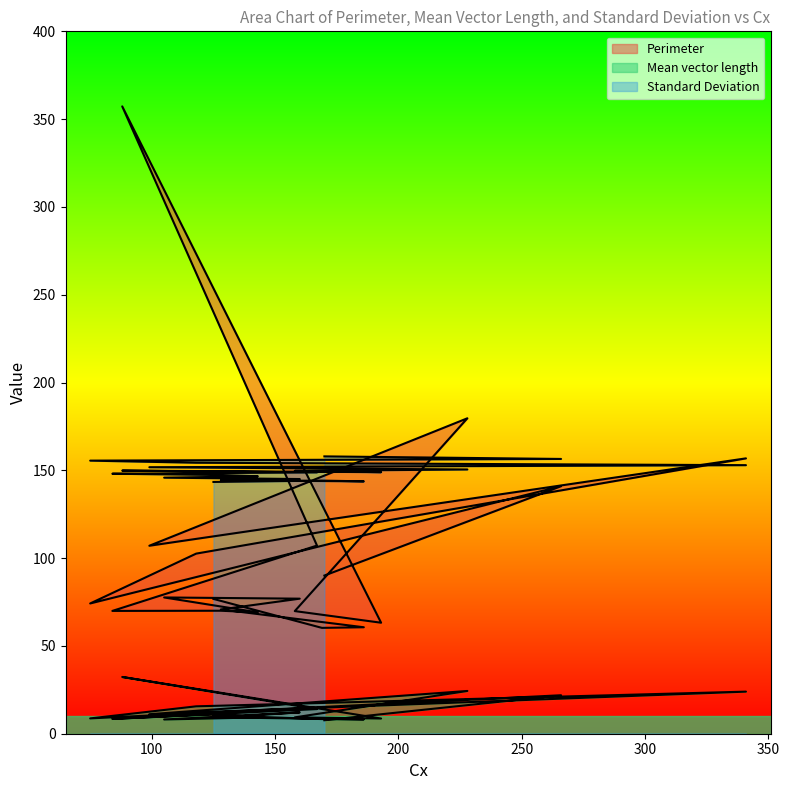

What is the sum of all Standard Deviation values?

2985.1